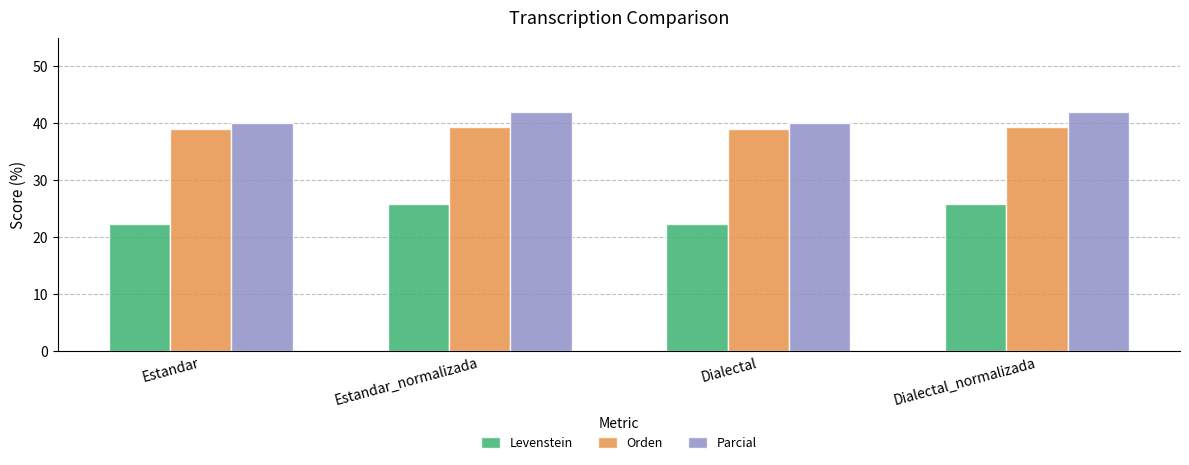

Rank the series at Dialectal_normalizada from highest to lowest value.

Parcial, Orden, Levenstein